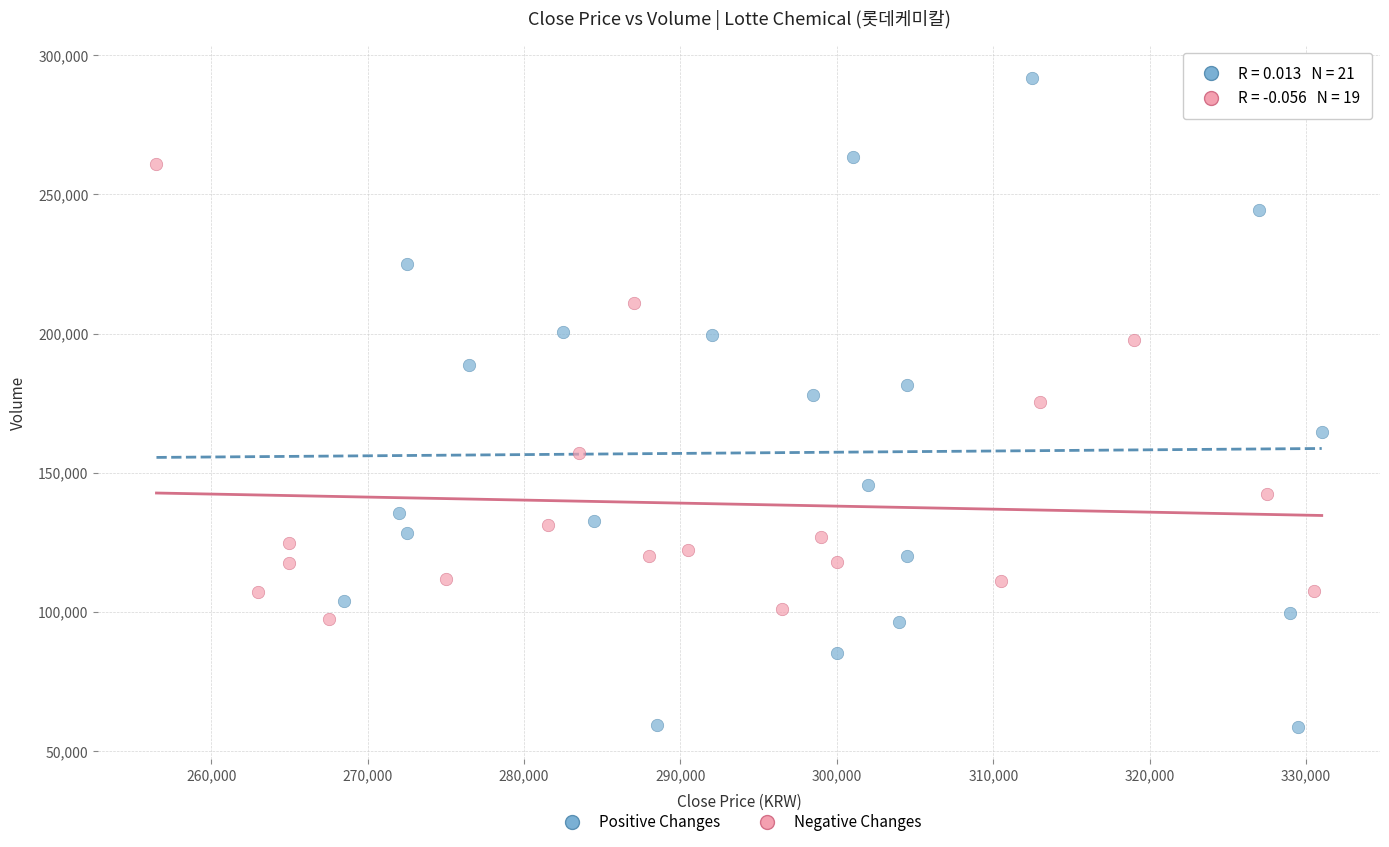

Which series contains the highest Y value?

Positive Changes